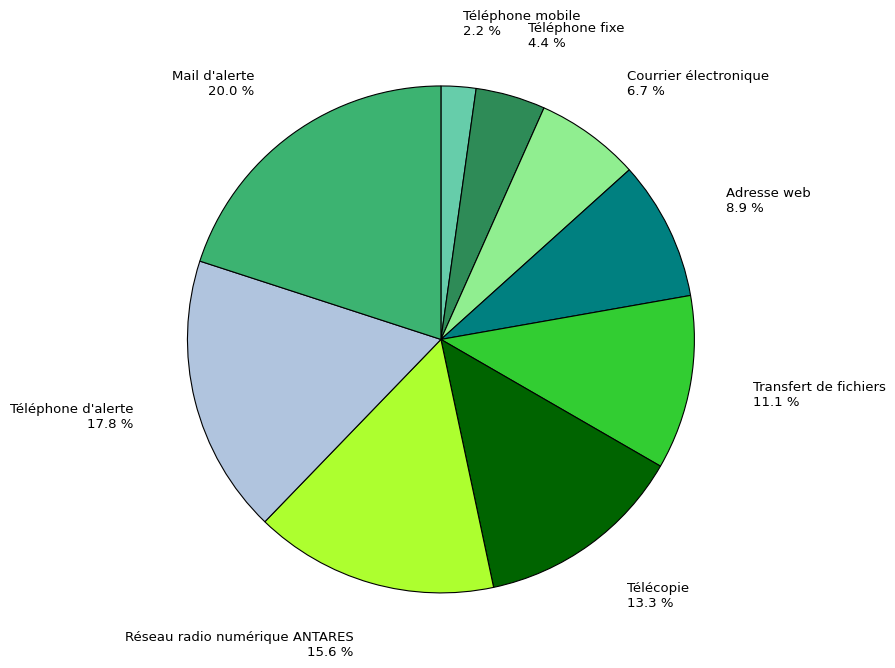

Rank the categories by value from highest to lowest.

Mail d'alerte, Téléphone d'alerte, Réseau radio numérique ANTARES, Télécopie, Transfert de fichiers, Adresse web, Courrier électronique, Téléphone fixe, Téléphone mobile